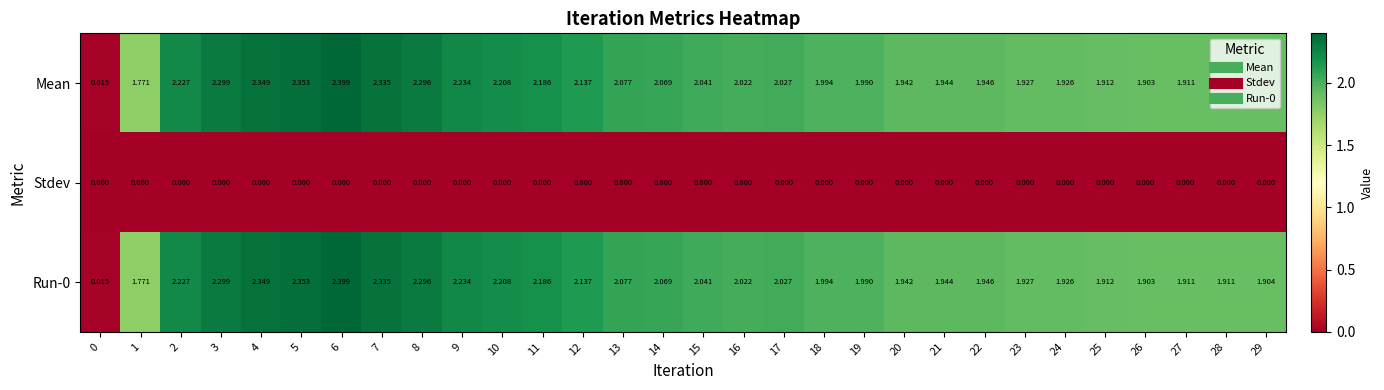

Is the value of Stdev at 19 greater than the value of Run-0 at 10?

No